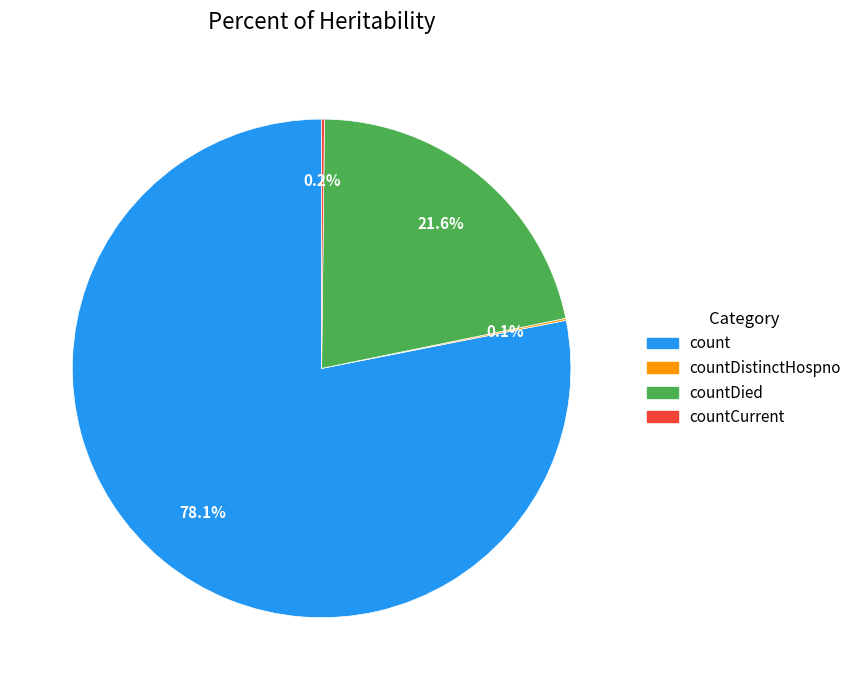

Combined, what portion of the pie is count and countDied?

99.7%